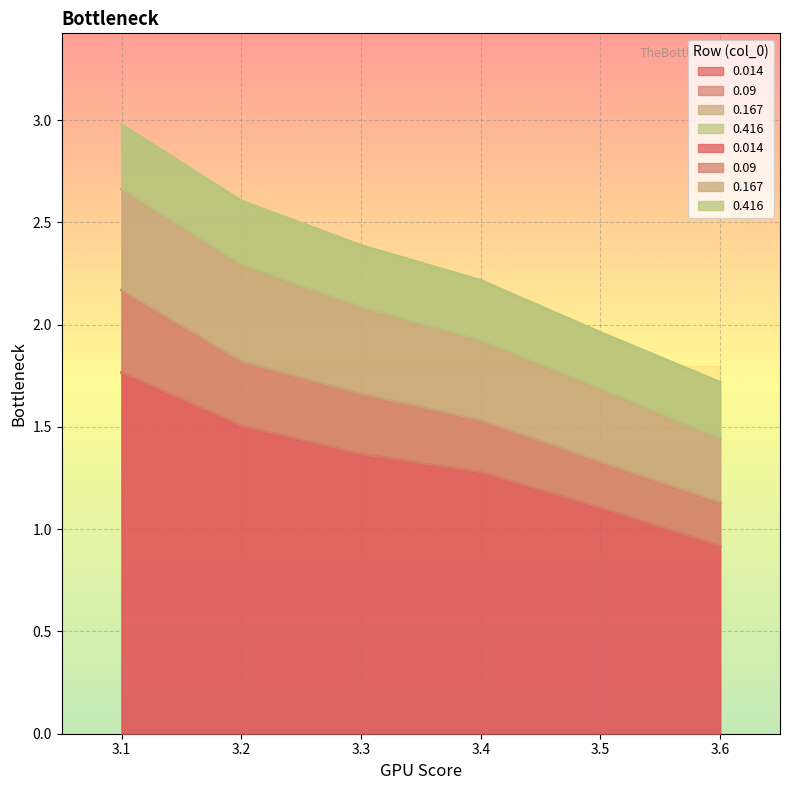

Which series changed the most between 3.4 and 3.6?

0.167